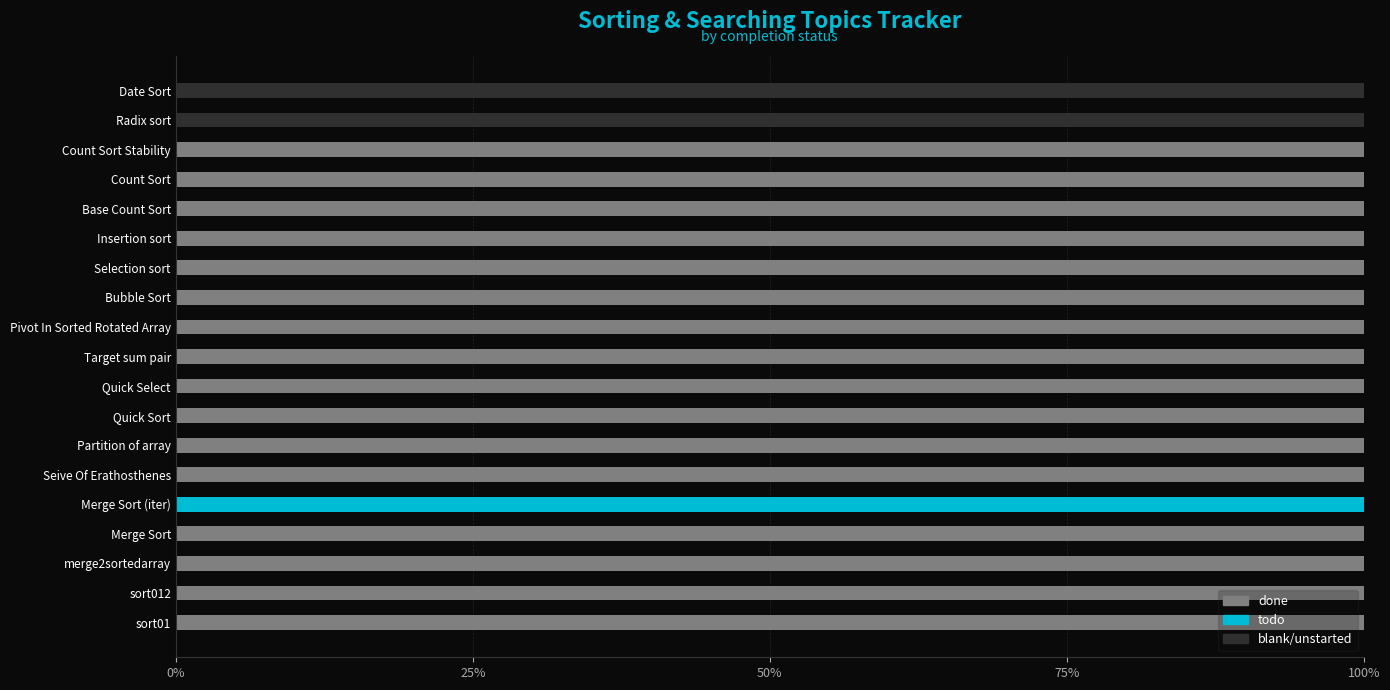

How many series are shown in this chart?

3